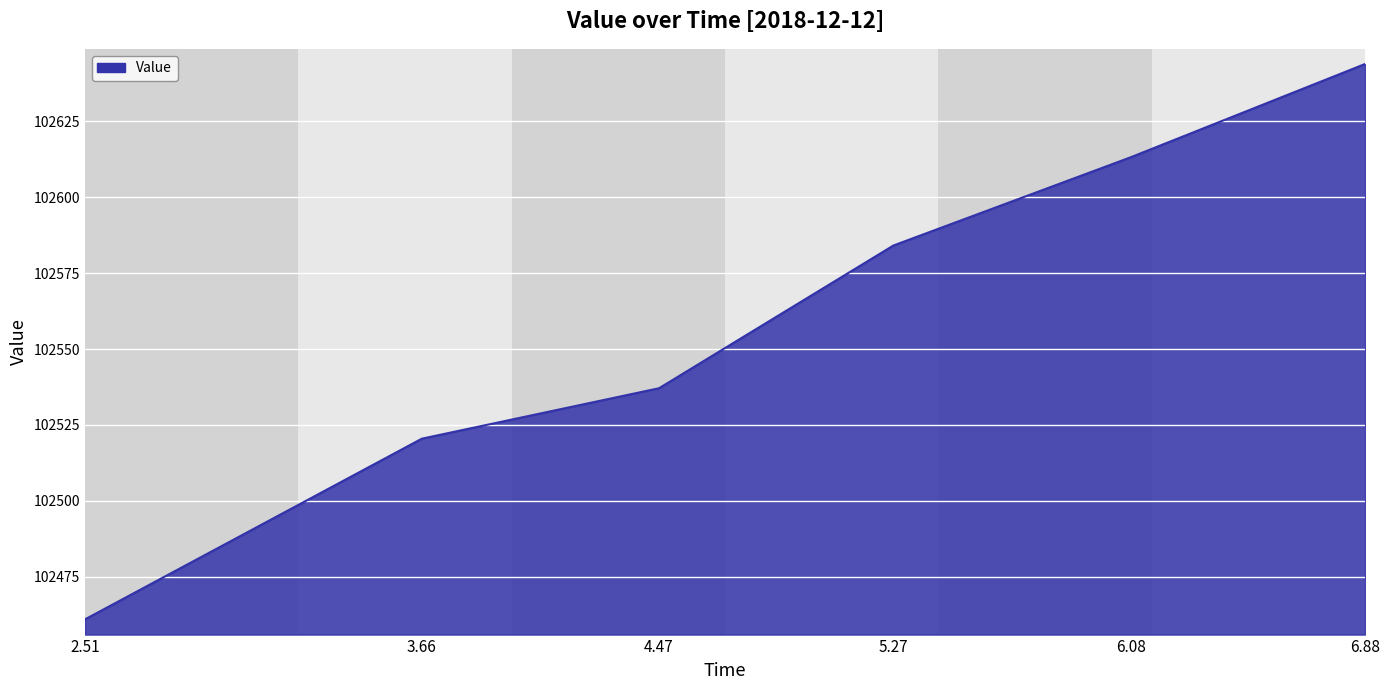

The value at 5.27 is 102584.1. True or false?

True